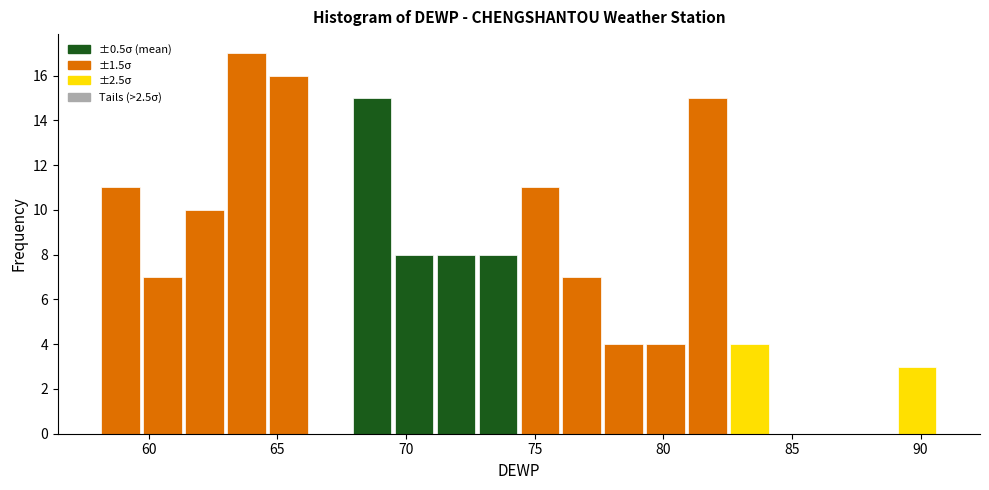

Around what value on the x-axis is the tallest bar? Give the approximate position of its centre, as read against the axis.

64.0